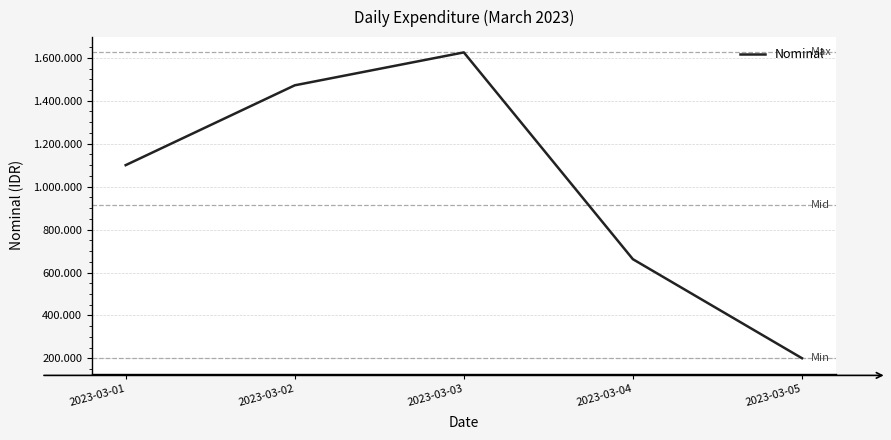

Does the chart display data point markers on the line(s)?

No